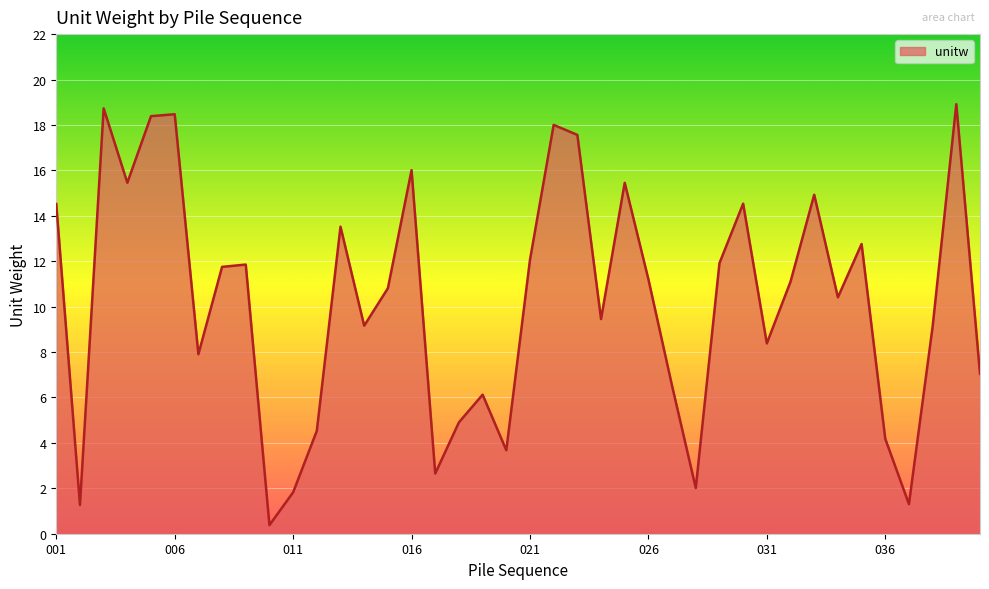

What is the difference between the second highest and second lowest values?

17.5